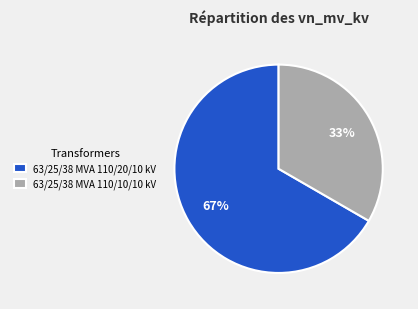

To the nearest percent, what is the combined percentage of 63/25/38 MVA 110/10/10 kV and 63/25/38 MVA 110/20/10 kV?

100%